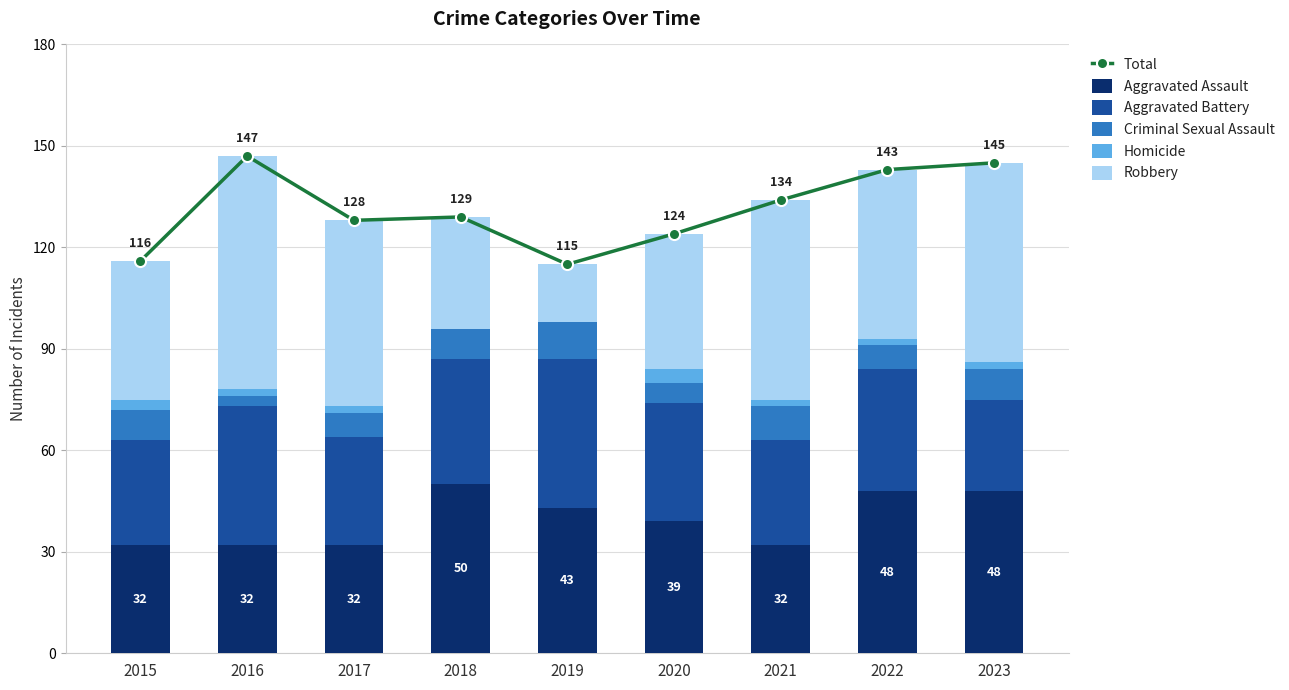

How many data points in Homicide are above 2?

2